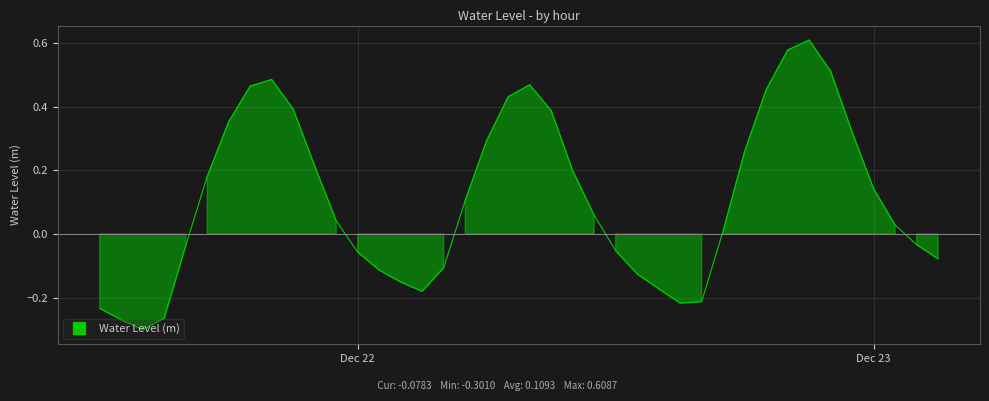

What is the difference between the maximum and second lowest values?

0.9